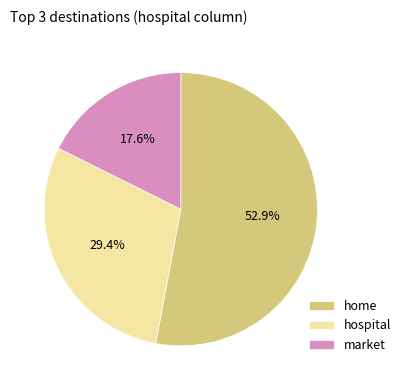

To the nearest percent, what is the average slice percentage?

33%